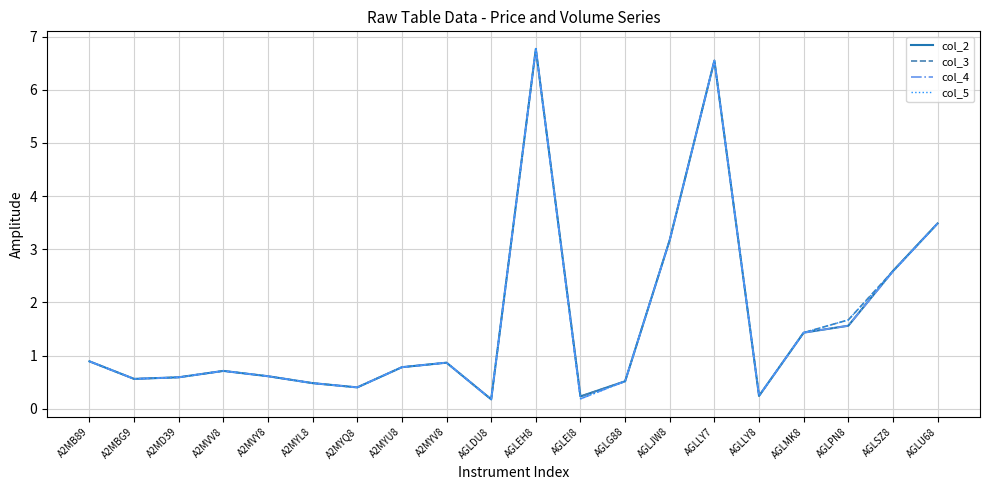

At which category is the sum across all series the highest?

AGLEH8